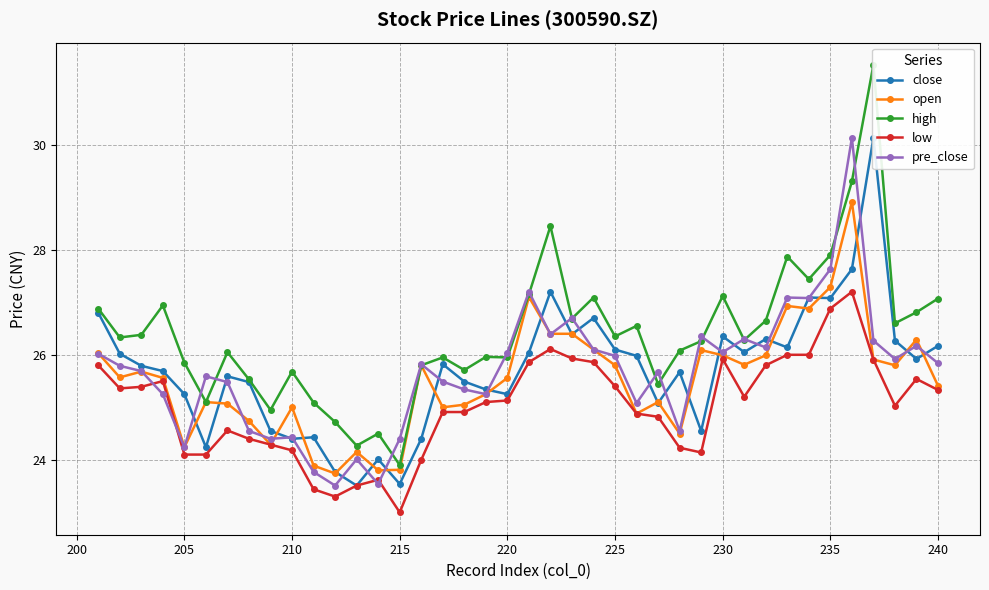

What is the approximate value of open at 205?

24.2